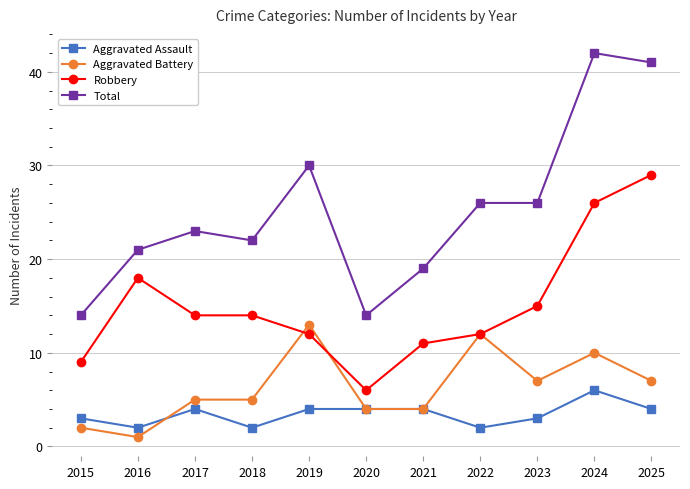

Does the chart display data point markers on the line(s)?

Yes